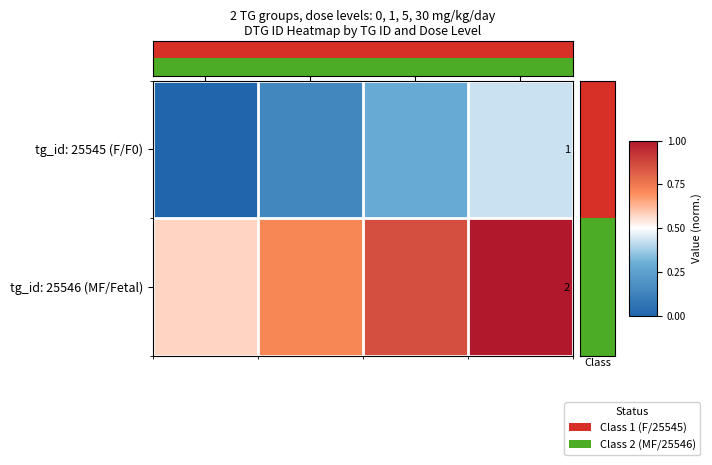

At how many categories does at least one series exceed 0?

4